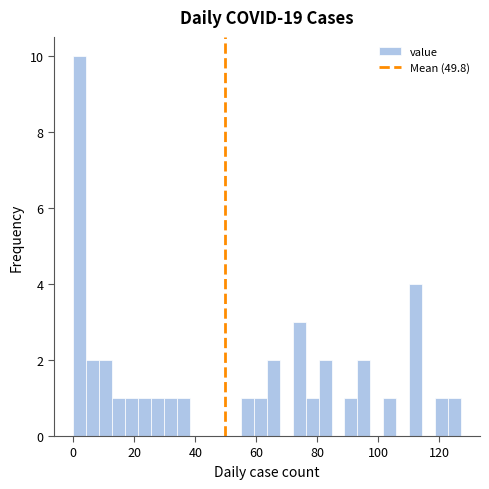

Around what value on the x-axis is the tallest bar? Give the approximate position of its centre, as read against the axis.

2